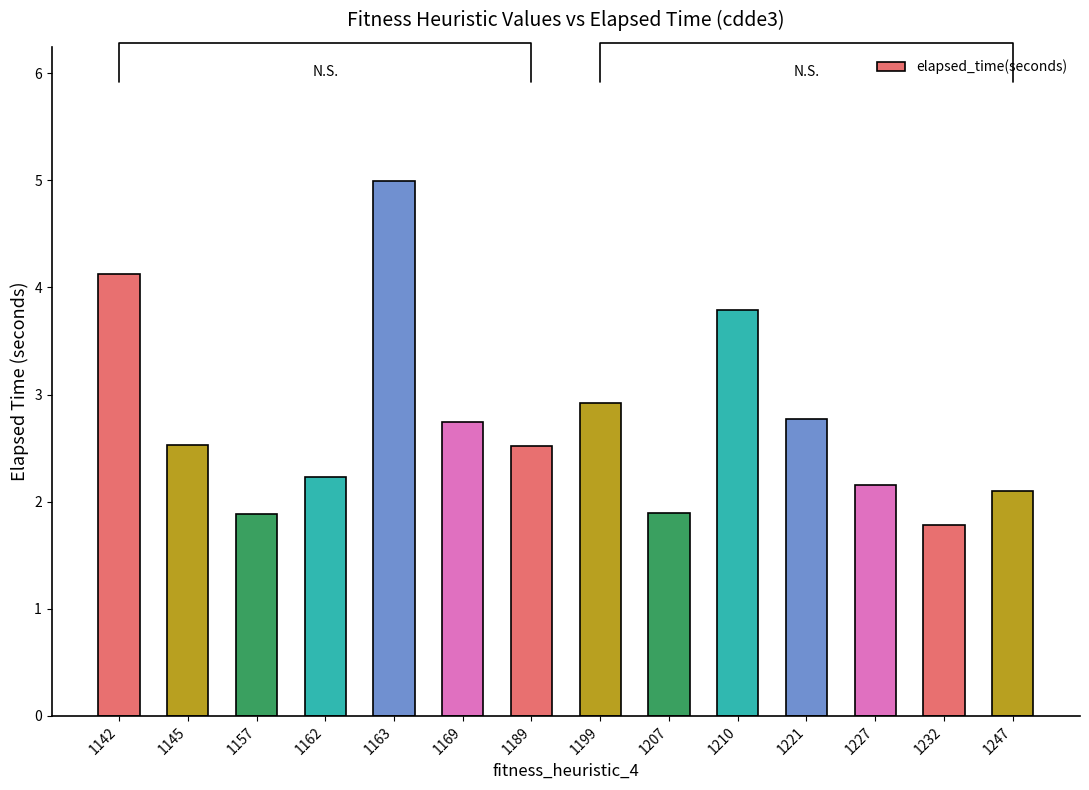

What is the sum of the values at 1199 and 1189?

5.4